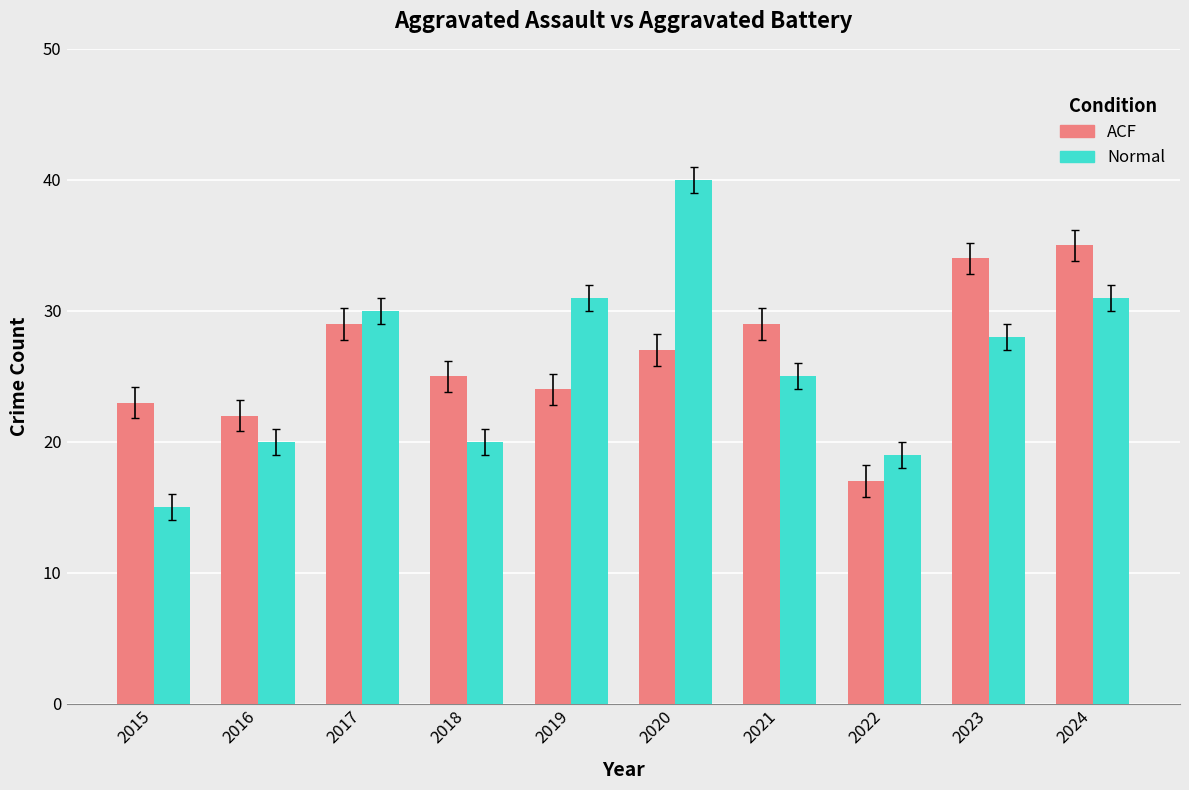

True or false: ACF has a value of 34 at 2019.

False